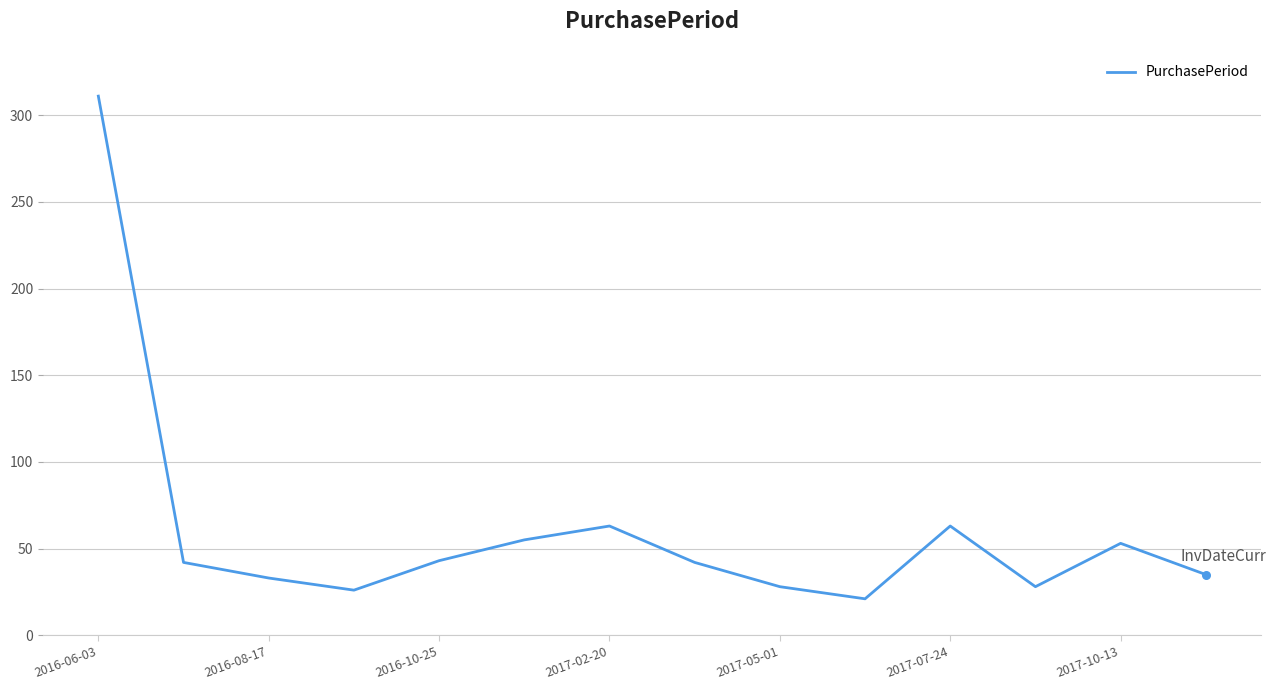

What is the maximum value shown in the chart?

311